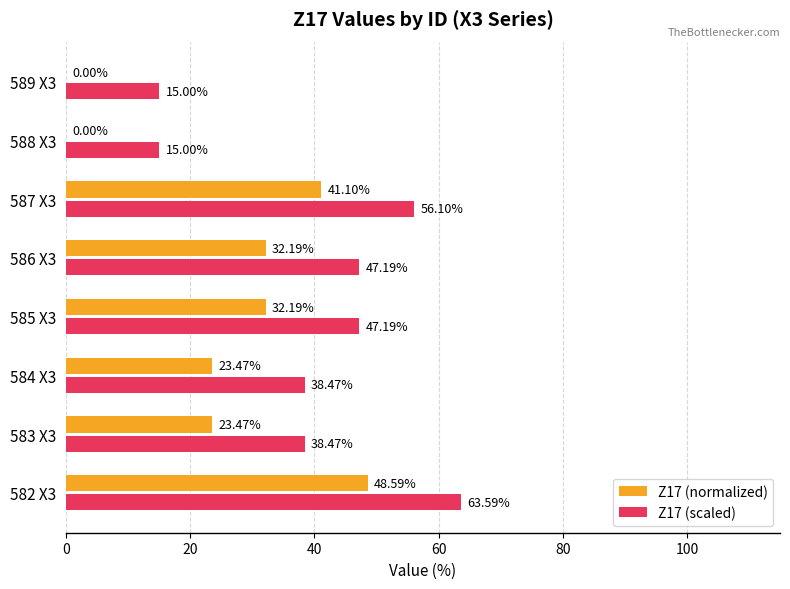

Which series has the largest total across all categories?

Z17 (scaled)